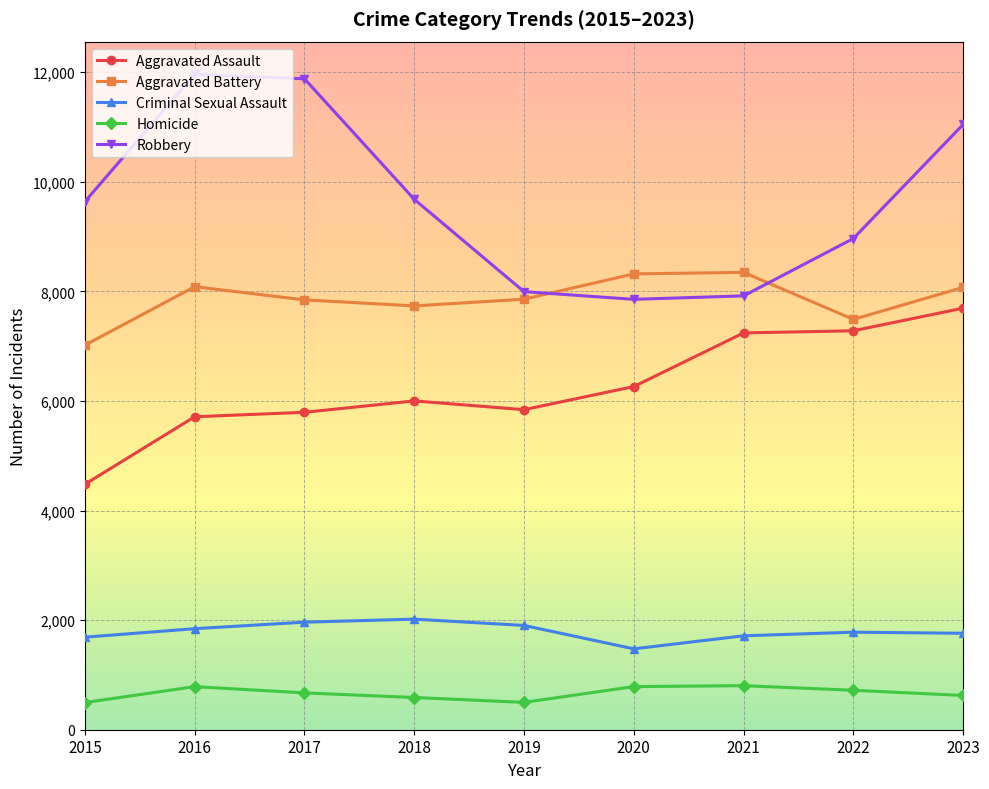

Rank the series at 2019 from lowest to highest value.

Homicide, Criminal Sexual Assault, Aggravated Assault, Aggravated Battery, Robbery